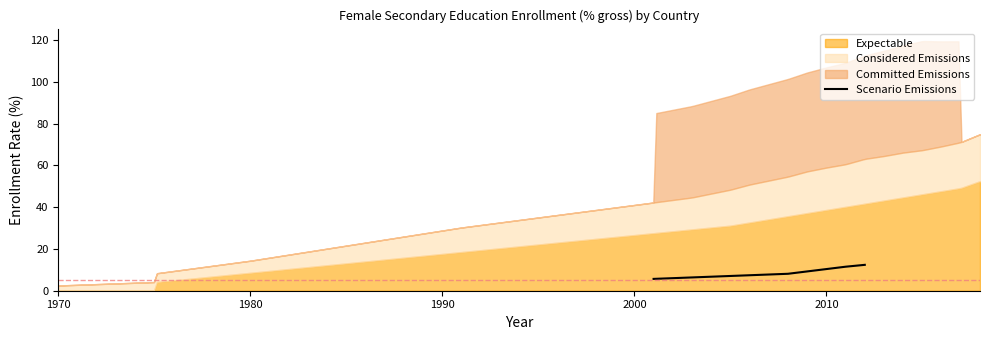

True or false: Scenario Emissions has more than 2 interior local peaks.

False